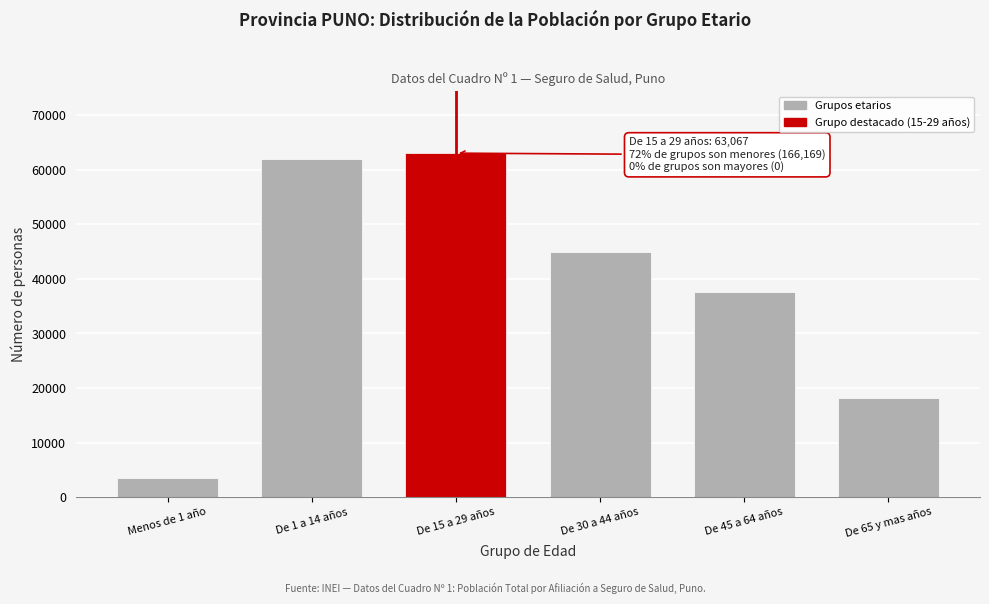

Reading right to left, extract all data points from this chart.

18148	37548	45025	63067	61938	3510